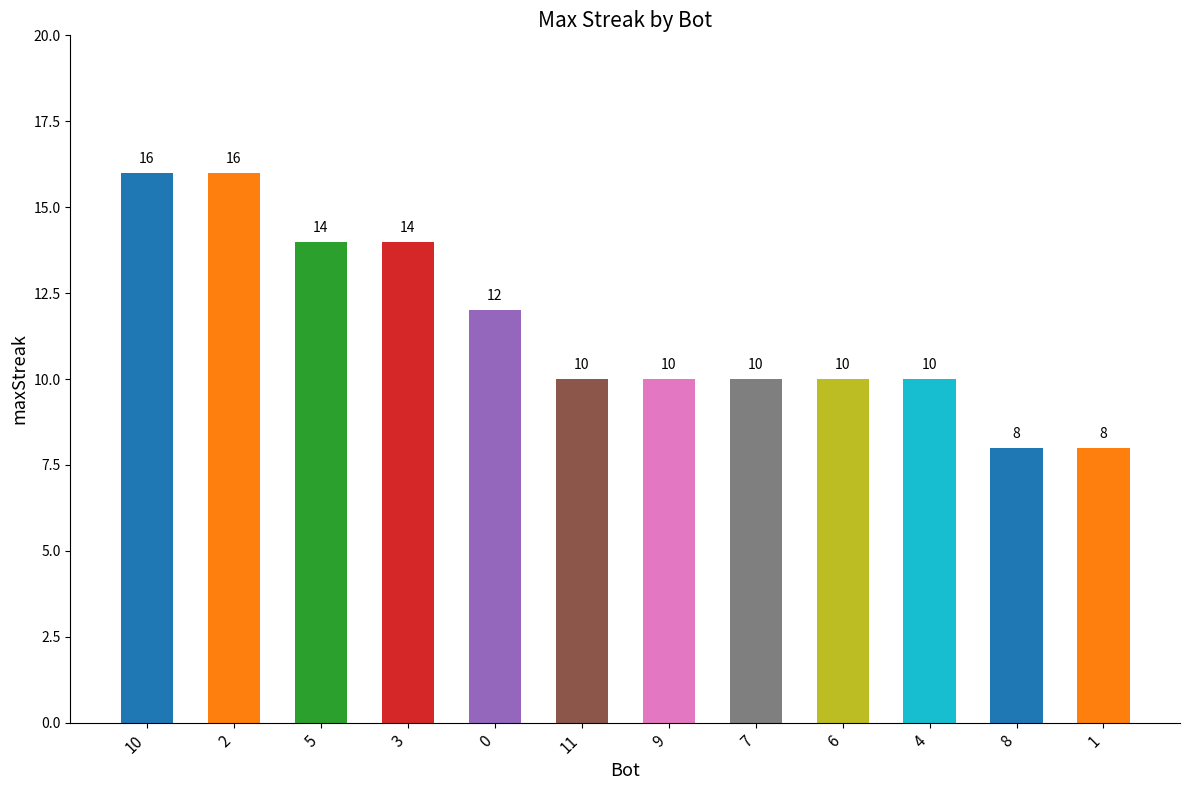

The value at 7 is 10. True or false?

True